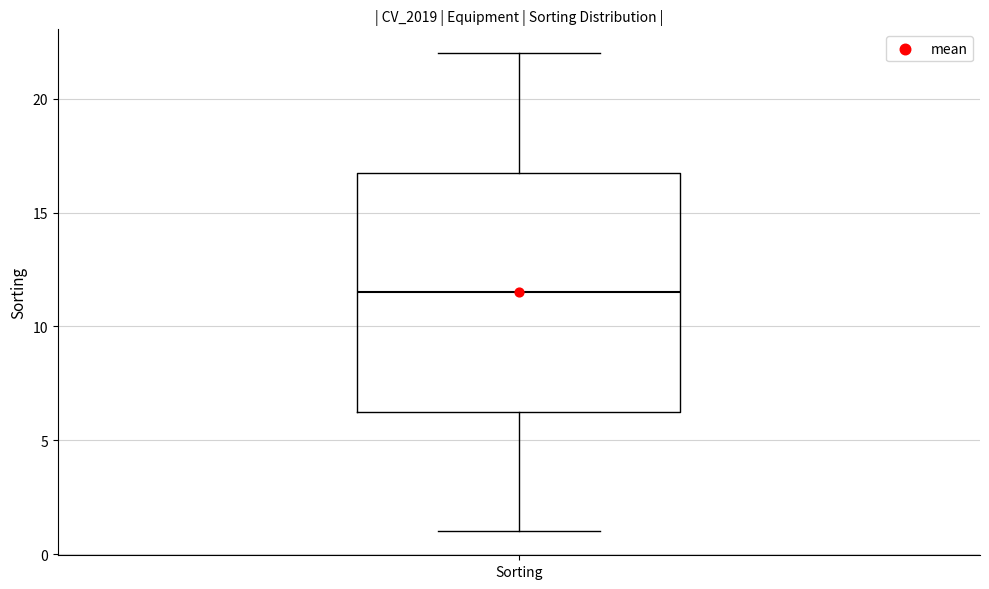

Read this box plot against the y-axis: the position of the median line, the range covered by the box, and the ends of both whiskers. The values are not printed on the chart, so give them approximately, as read against the axis.

median 11.5, box 6.5 to 17.0, whiskers 1.0 to 22.0